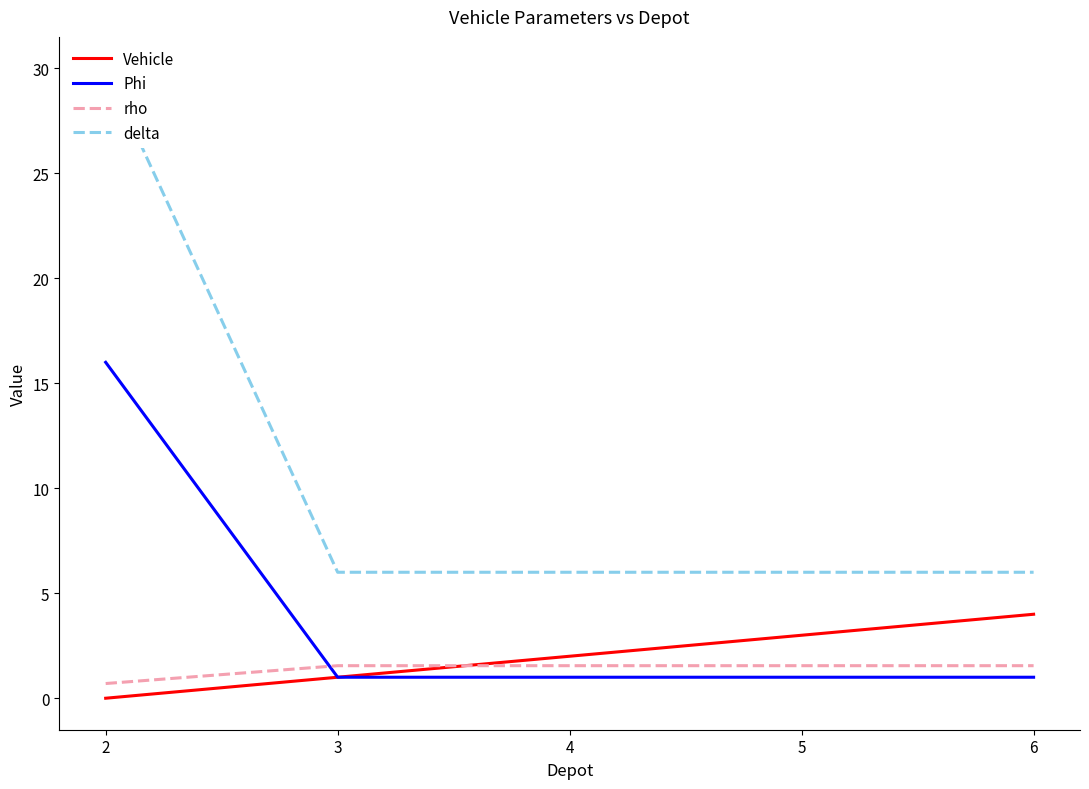

Which series changed the most between 5 and 6?

Vehicle